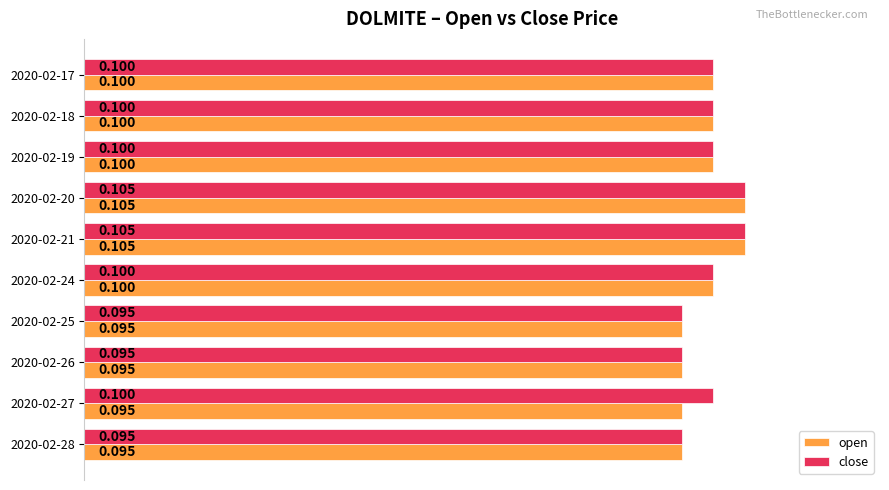

Rank the series by their maximum value, from highest to lowest.

open, close